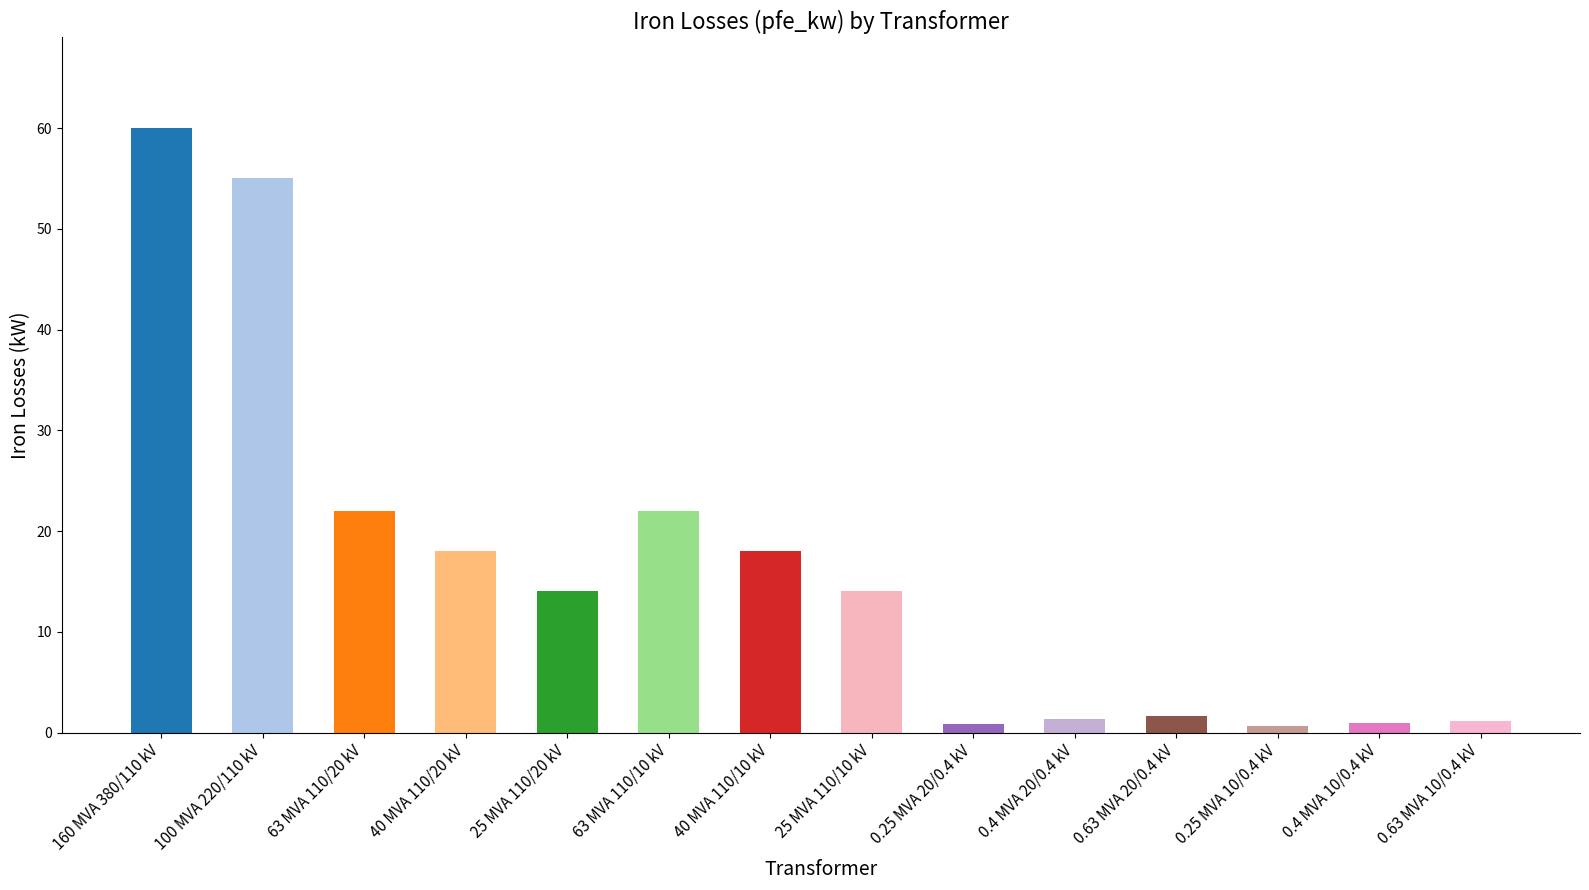

Does the chart contain any negative values?

No